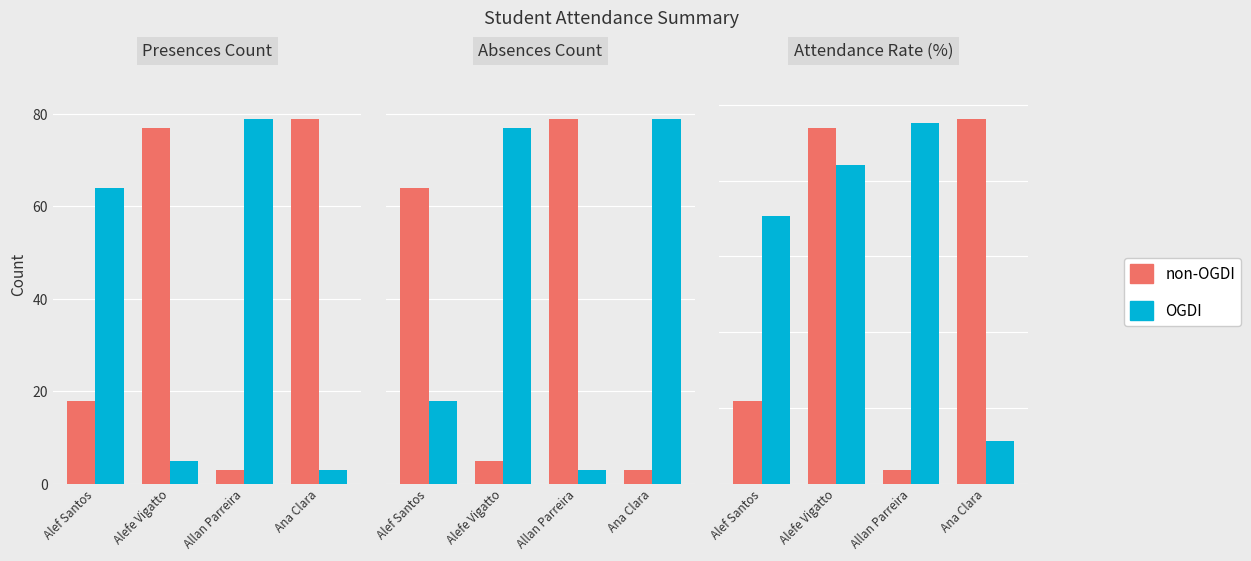

What position from the left is Allan Parreira?

3